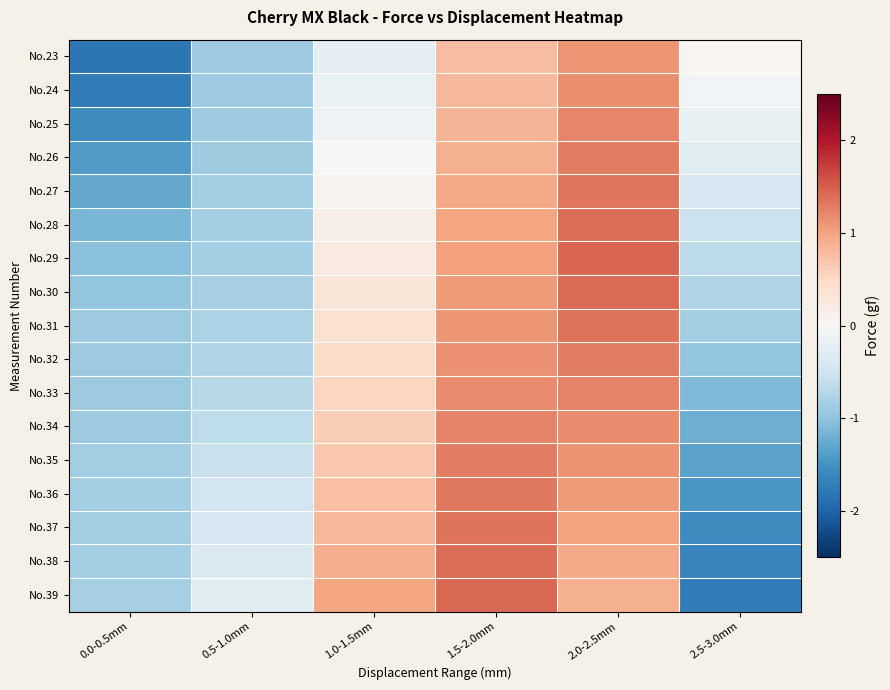

Which label corresponds to the smallest value in the chart?

0.0-0.5mm